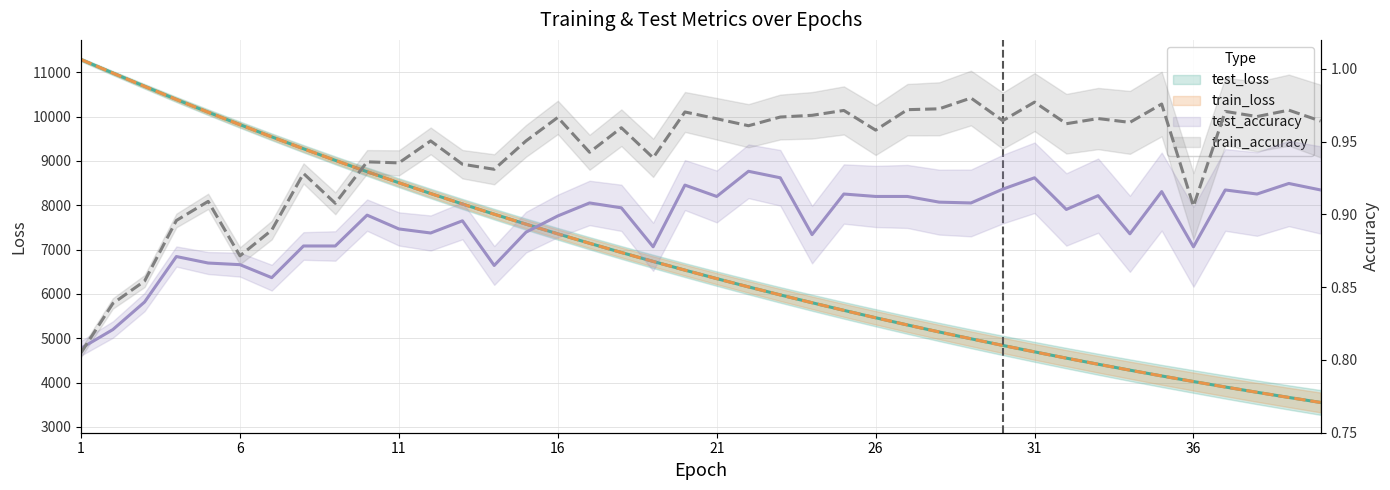

In train_accuracy, how many points are lower than both neighbors (excluding endpoints)?

13